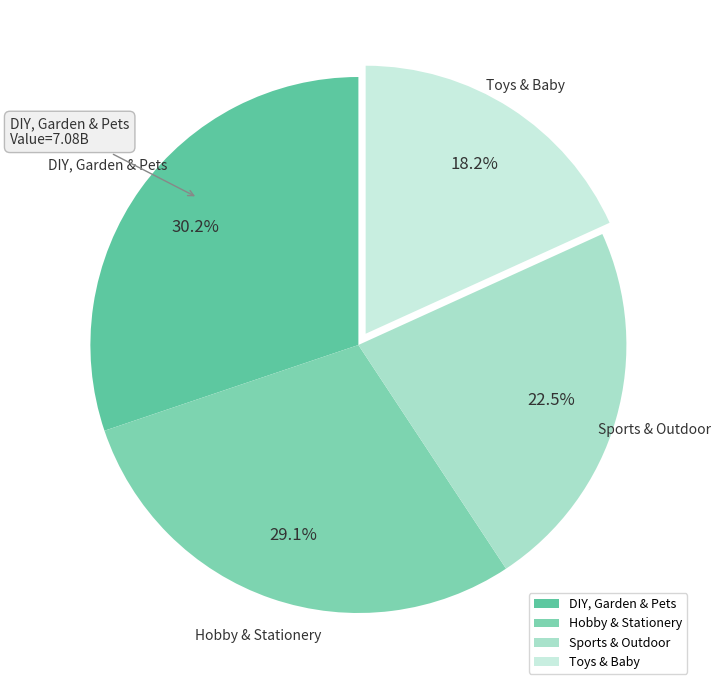

Which category has the smallest portion of the pie?

Toys & Baby